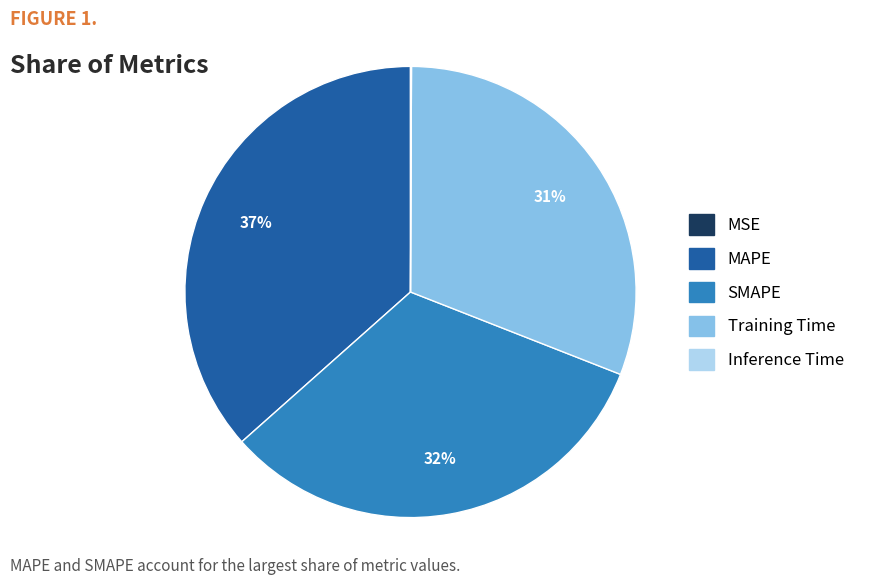

Is MAPE the majority of the pie?

No